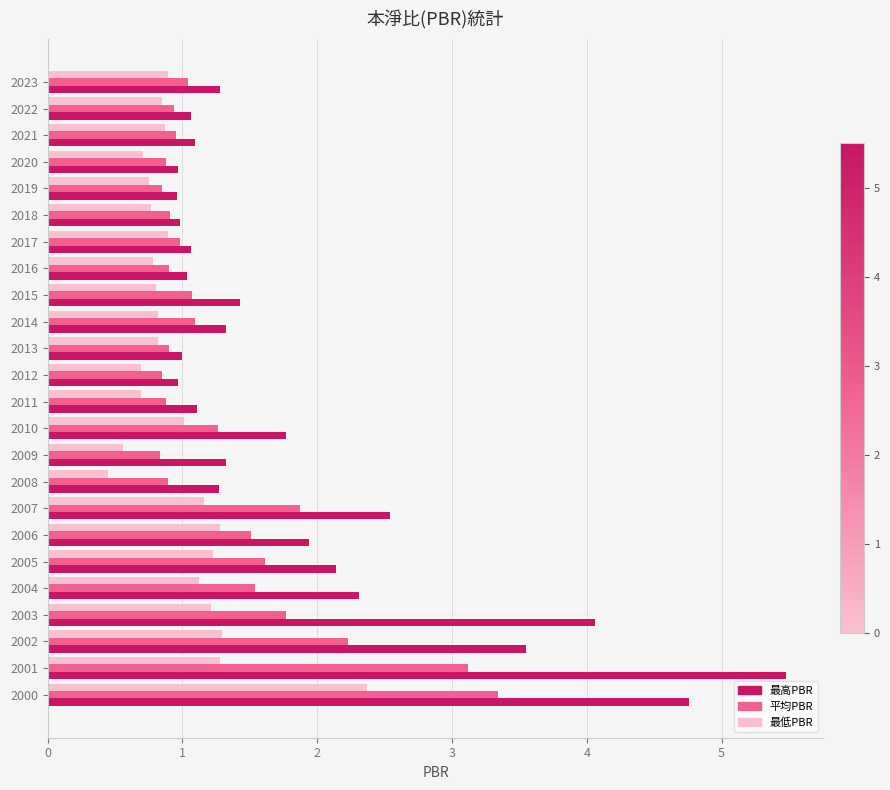

What is the sum of all 平均PBR values?

32.2